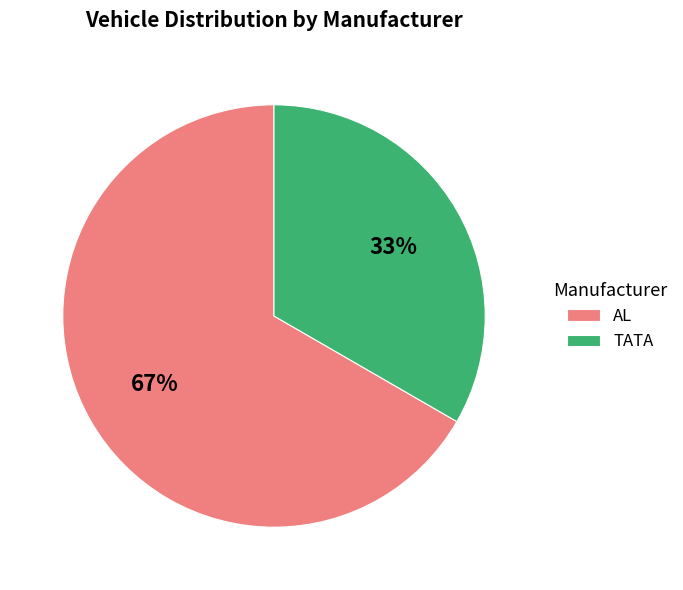

Which has a higher value, TATA or AL?

AL